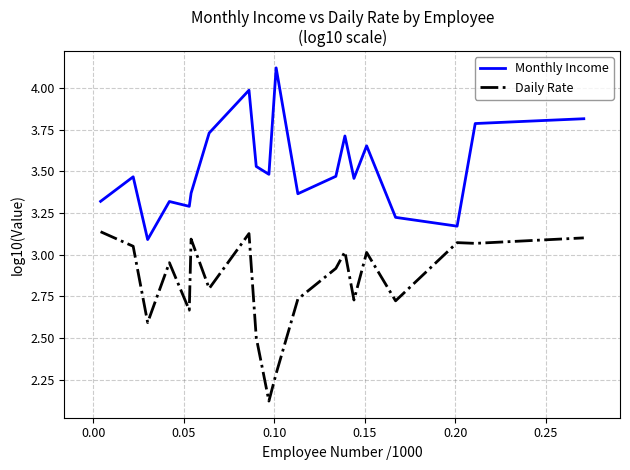

Which series has the largest total across all categories?

Monthly Income